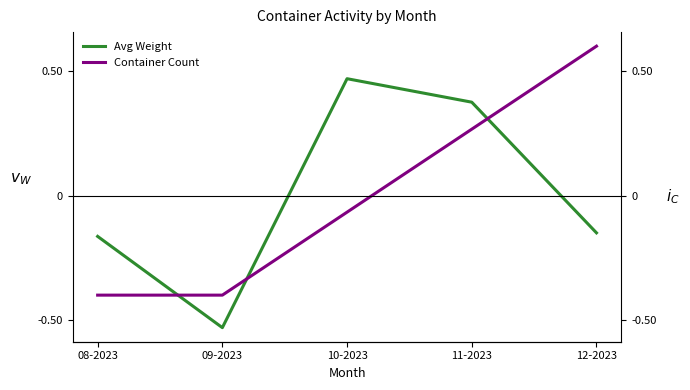

List the series in order of their overall mean, highest first.

Avg Weight, Container Count